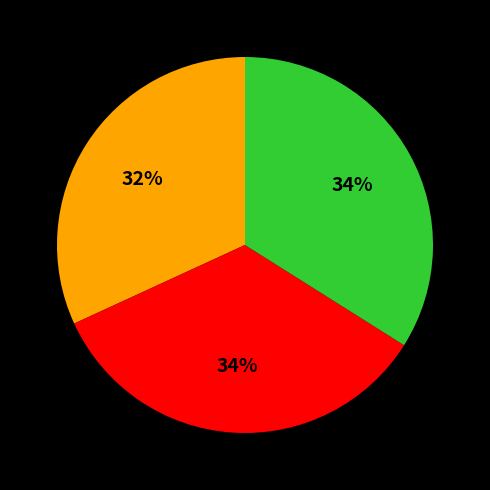

Is there any slice that represents more than half of the pie?

No